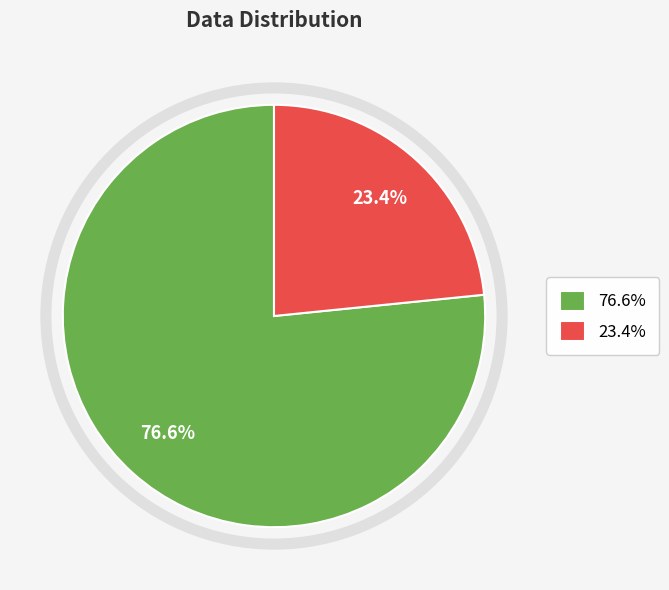

Which slice is the smallest?

23.4%